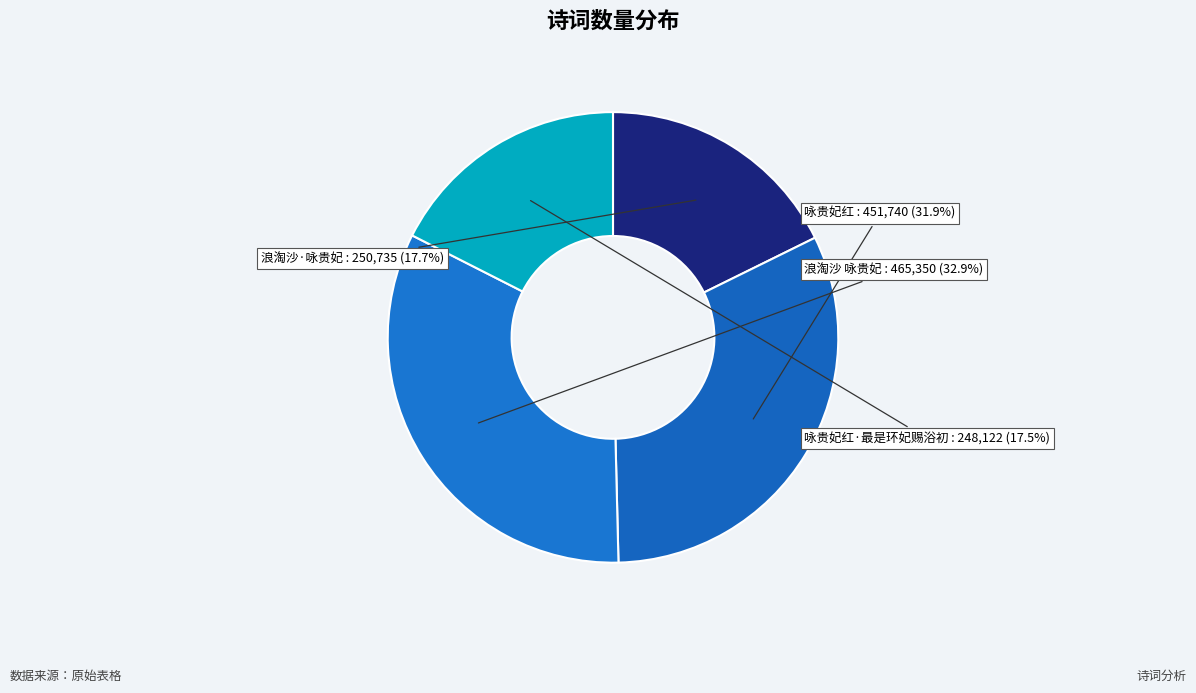

What is the ratio of the value at 咏贵妃红·最是环妃赐浴初 to the value at 浪淘沙 咏贵妃?

0.5